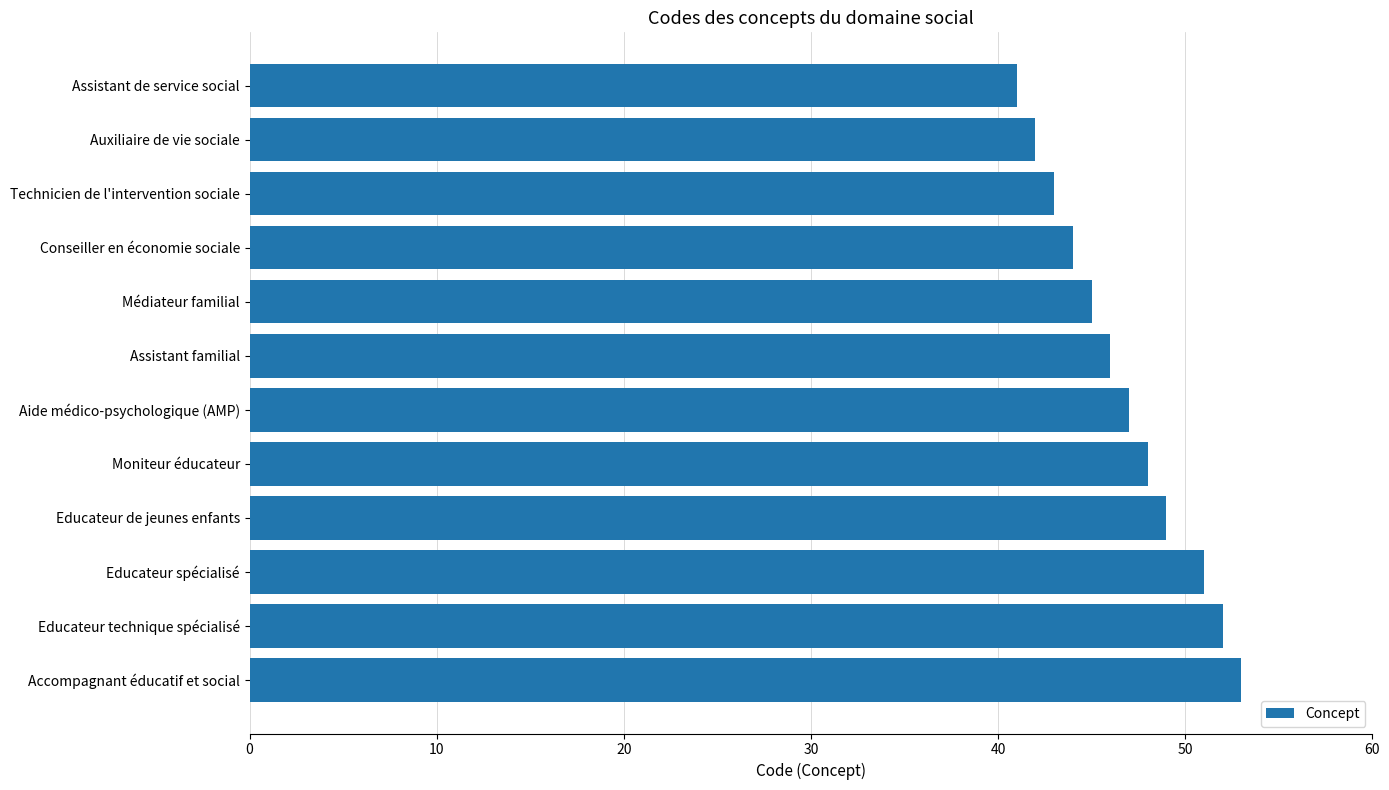

Reading top to bottom, transcribe all the data shown in this chart.

41	42	43	44	45	46	47	48	49	51	52	53